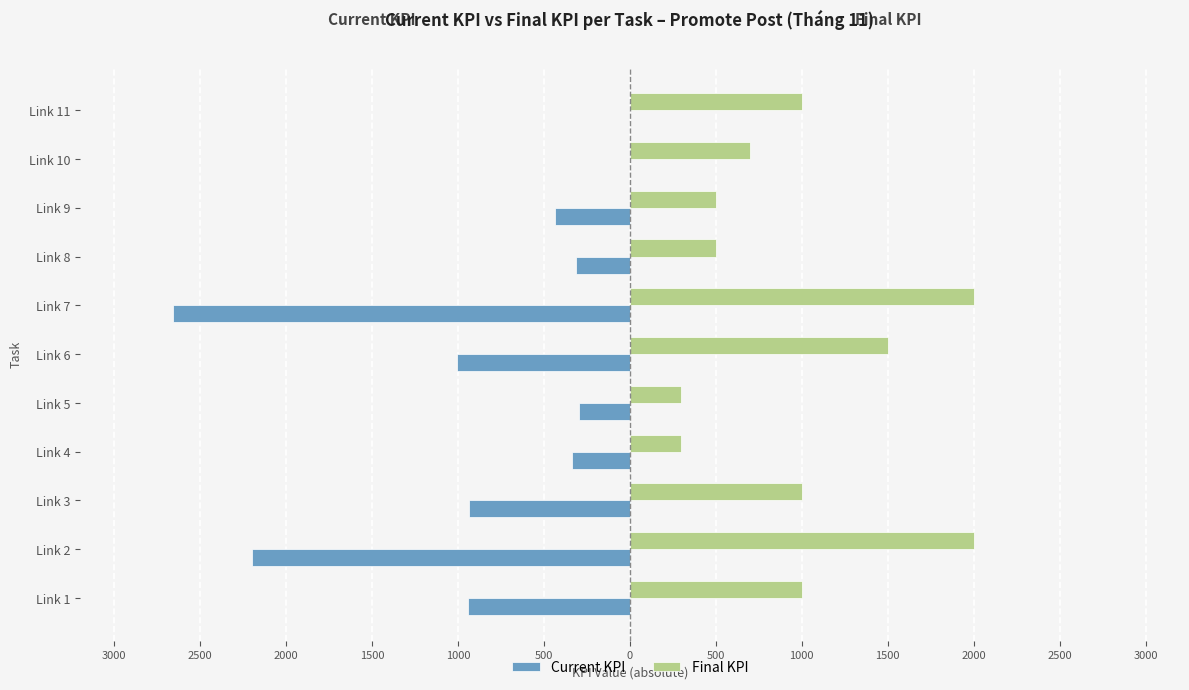

What are all the series names shown in the legend?

Current KPI, Final KPI